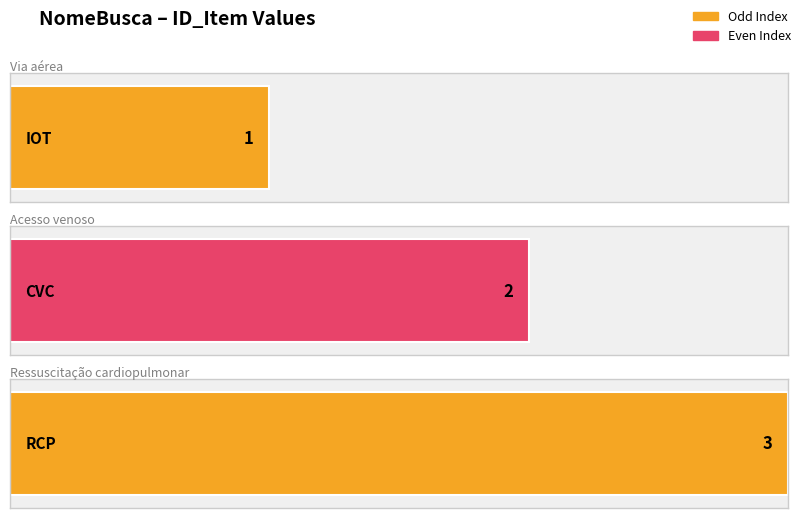

Which has a higher value, CVC or IOT?

CVC